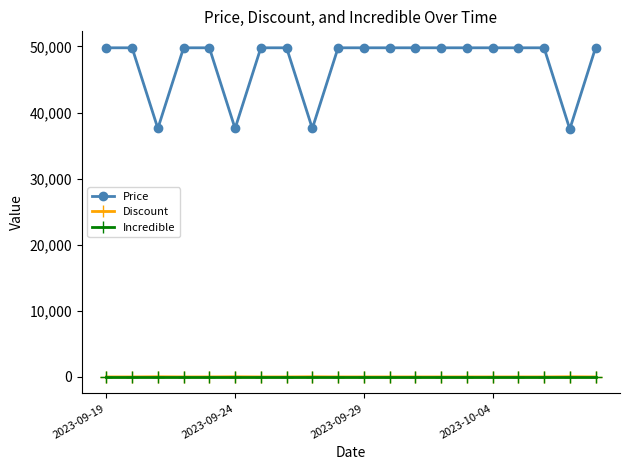

Does the chart have visible grid lines?

No